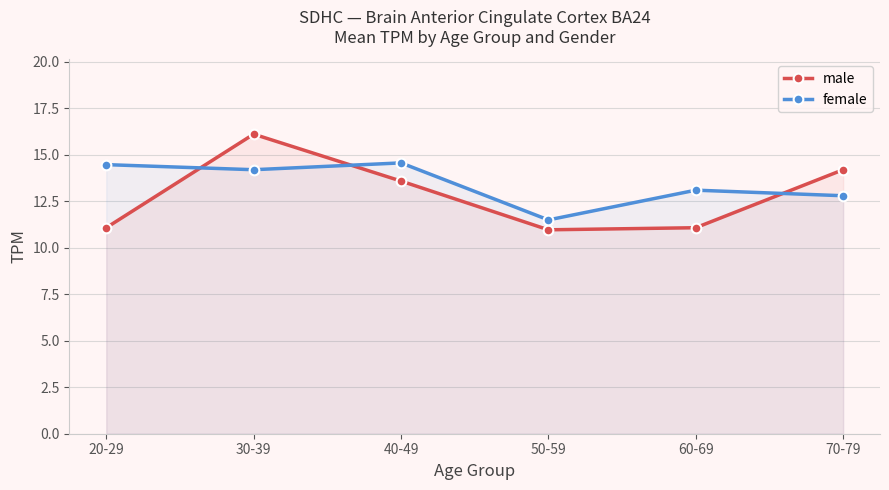

How many lines are shown in the chart?

2